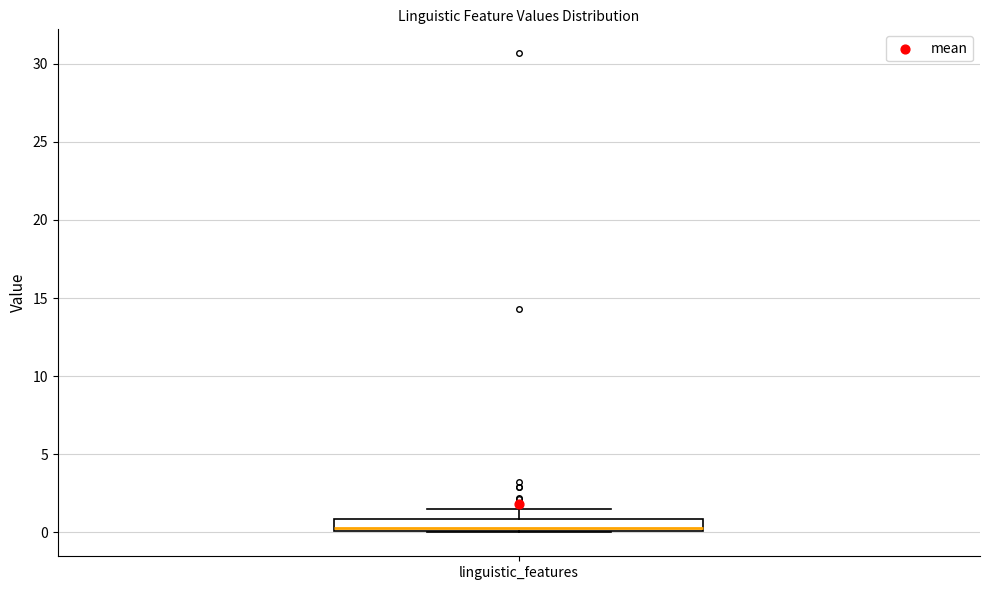

Where is the upper edge of the box for linguistic_features on the y-axis? The values are not printed on the chart, so give them approximately, as read against the axis.

1.0